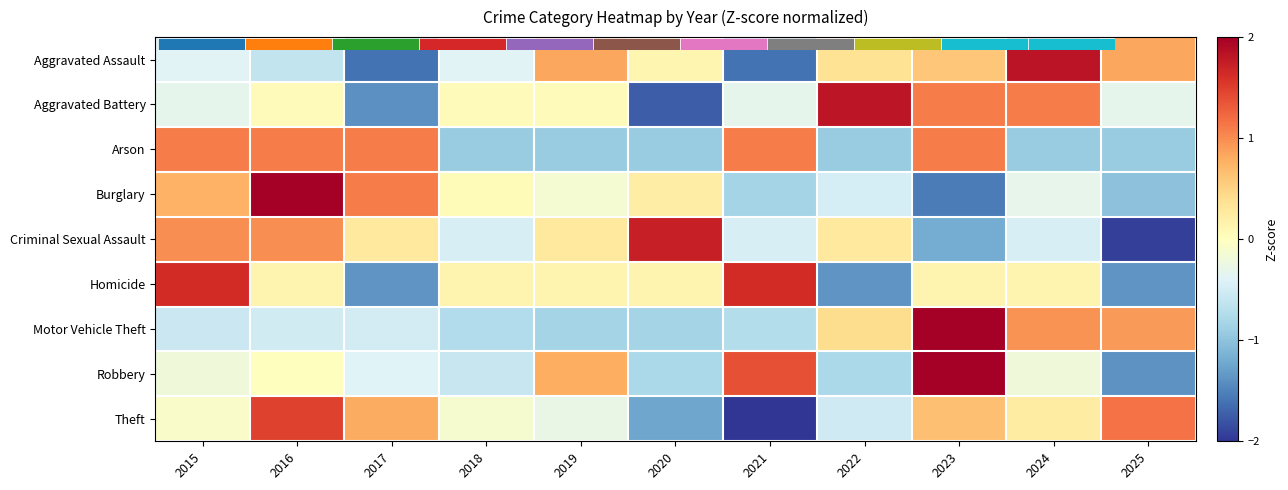

How many series are shown in this chart?

9